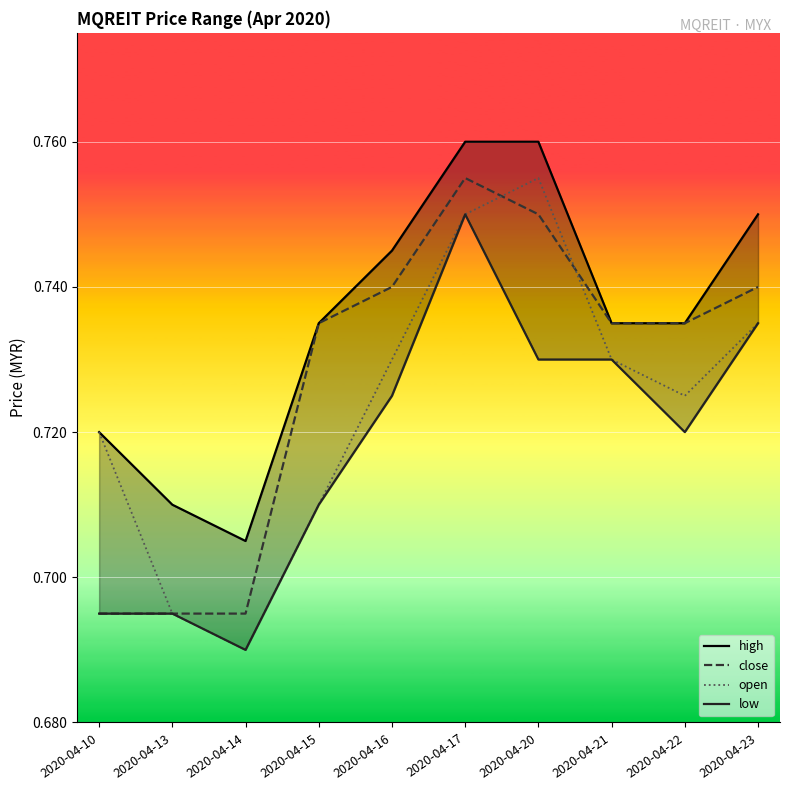

True or false: open has a value of 0.5 at 2020-04-10.

False